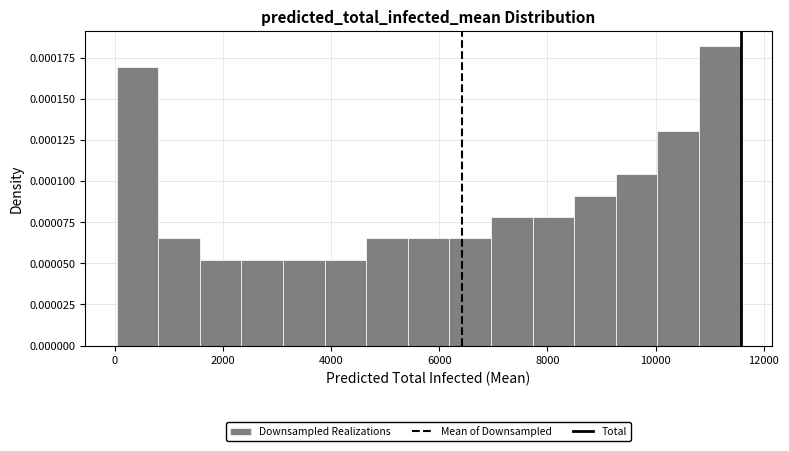

Read against the x-axis, roughly where is the centre of the tallest bar?

11200